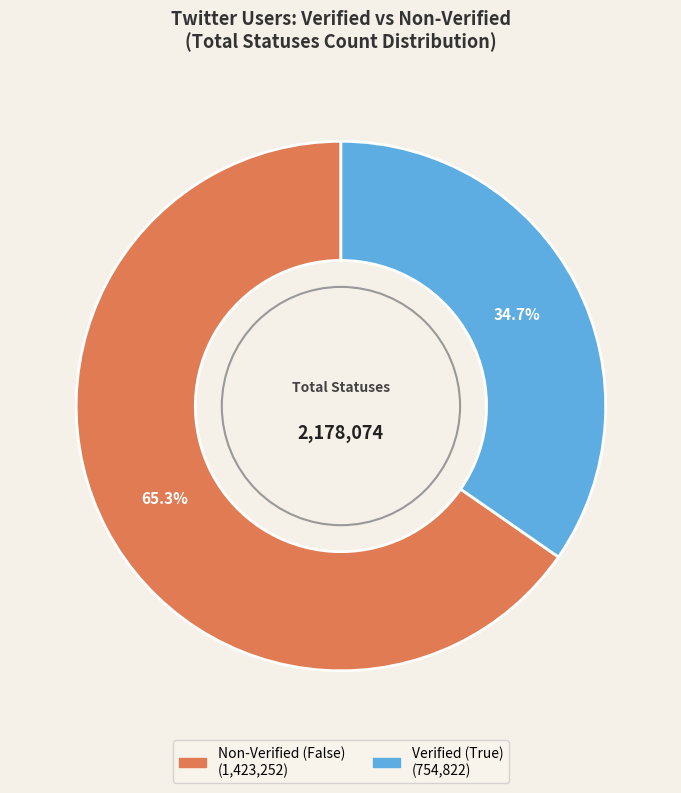

Does any single category account for the majority?

Yes